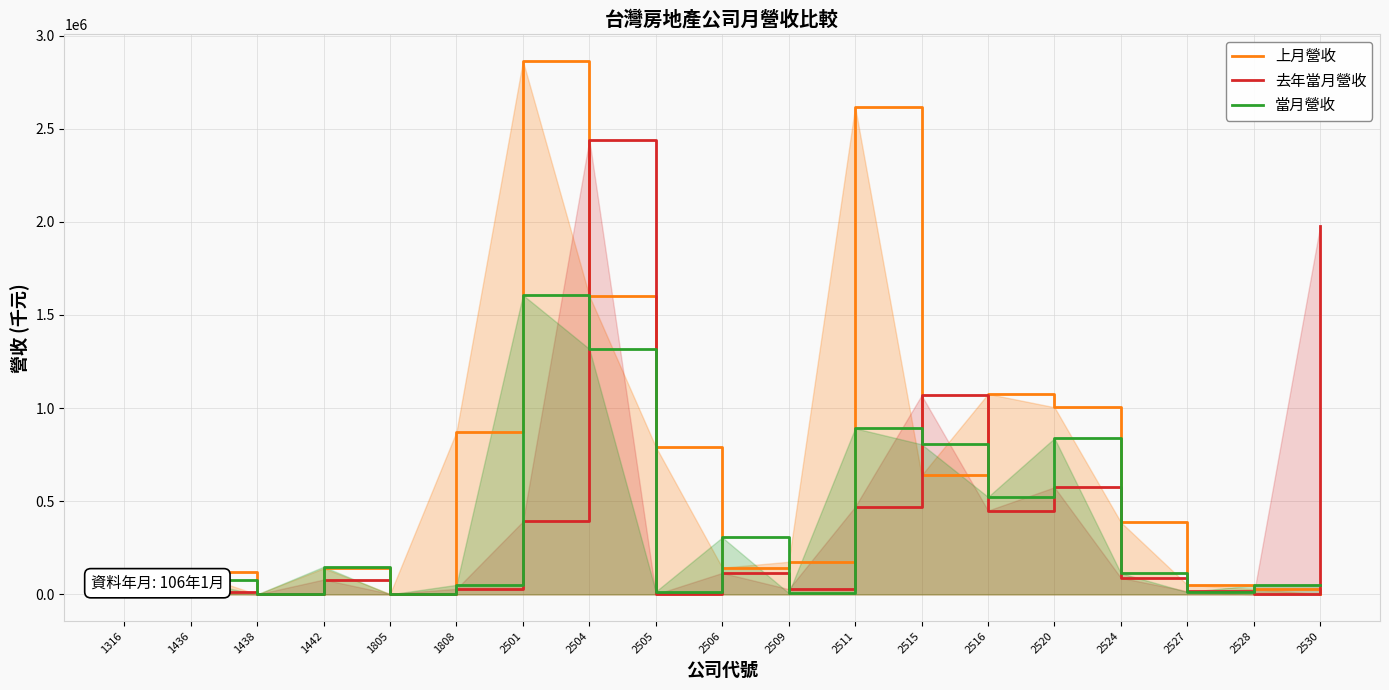

What is the average value of the 上月營收 series?

661592